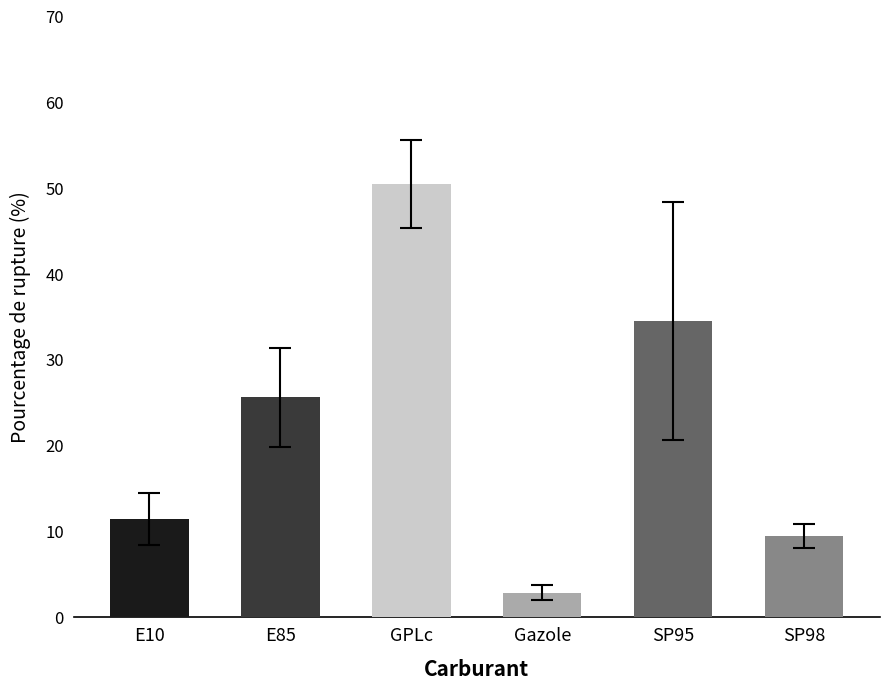

List the labels in order of value, largest first.

GPLc, SP95, E85, E10, SP98, Gazole